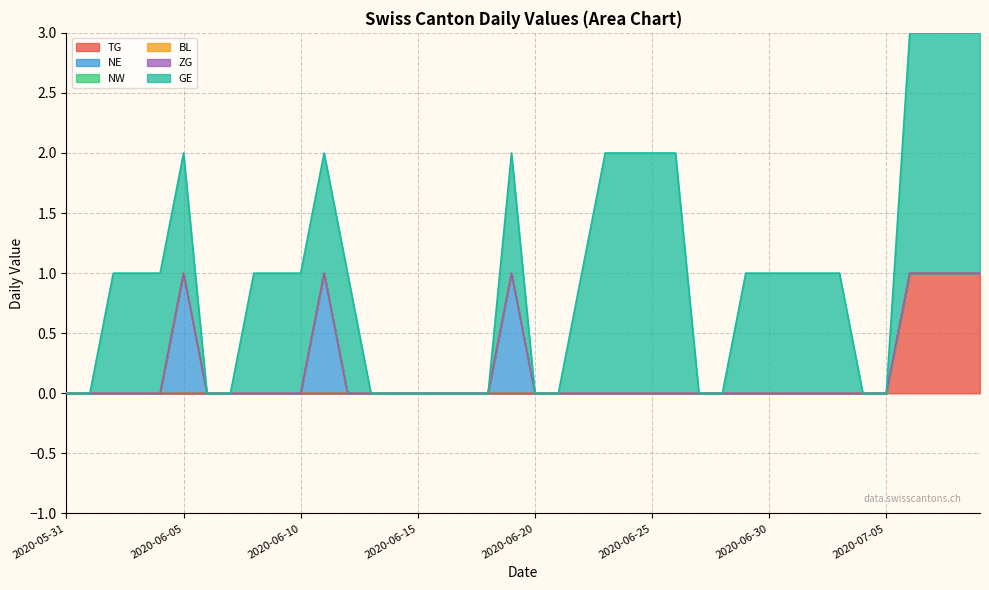

True or false: GE and NW intersect in this chart.

False